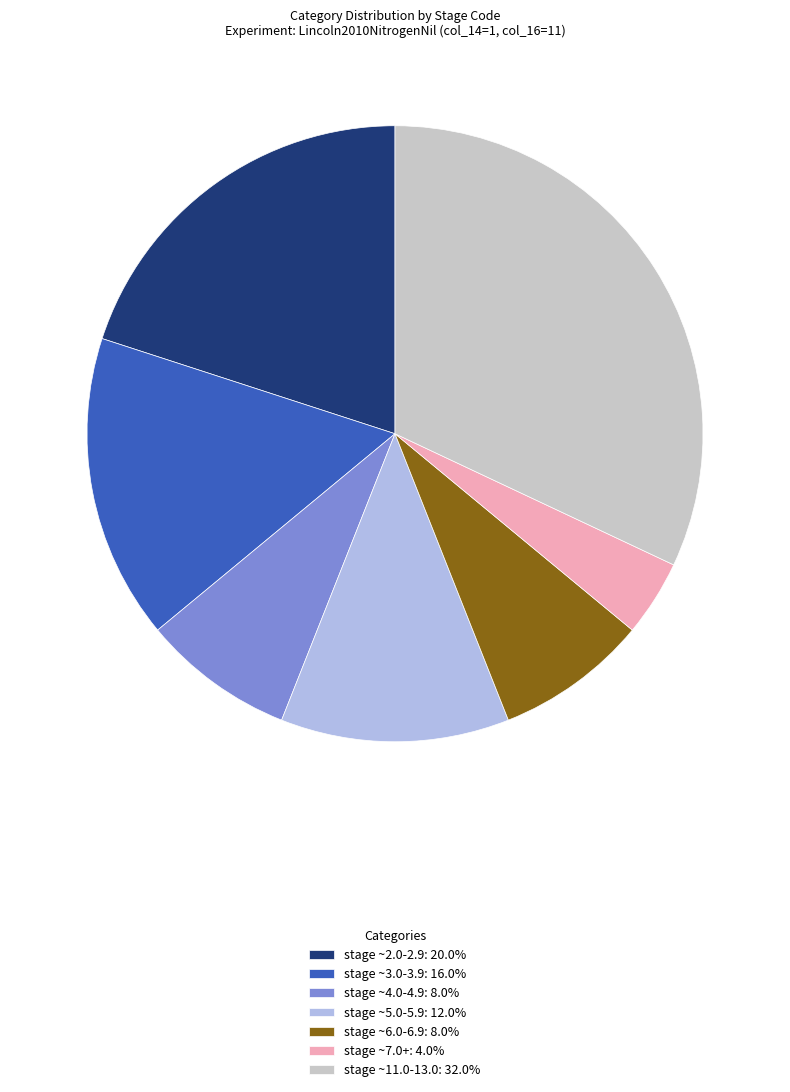

Is the sum of stage ~7.0+: 4.0% and stage ~2.0-2.9: 20.0% greater than half?

No